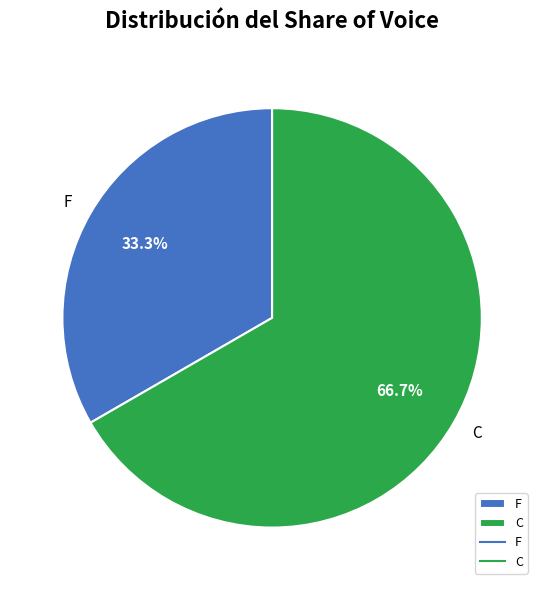

Is it true that C is 57% of the pie?

False